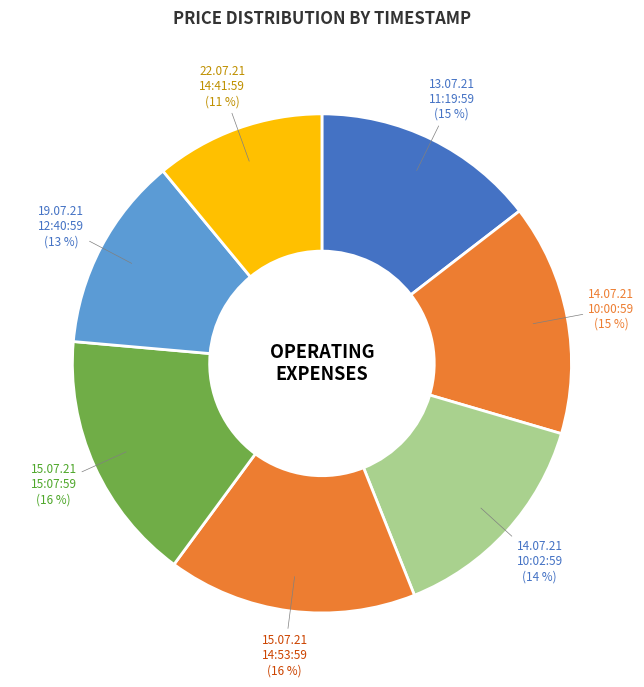

What is the smallest slice in the pie chart?

22.07.21 14:41:59